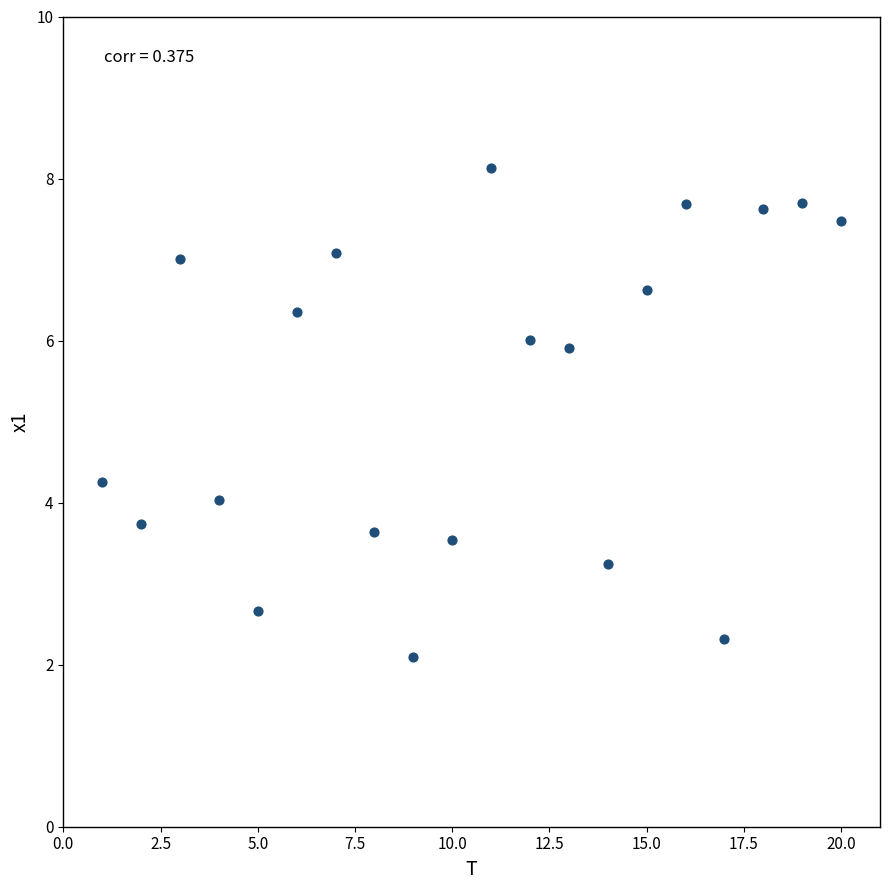

What Y value in the scatter plot is closest to 5?

4.3